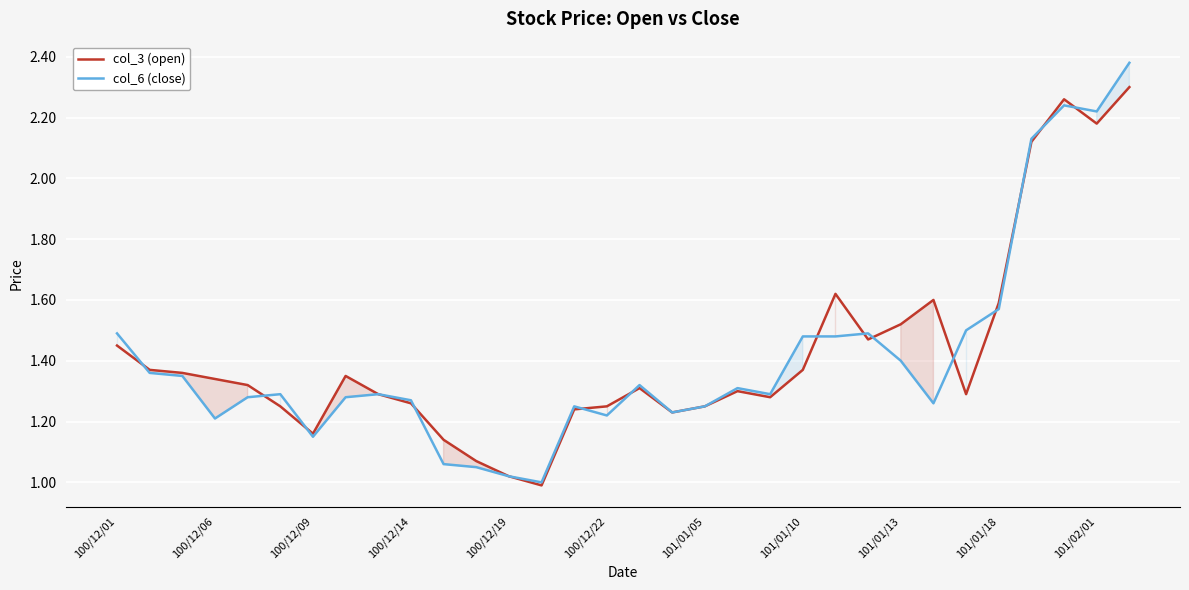

Rank the series by their maximum value, from lowest to highest.

col_3 (open), col_6 (close)